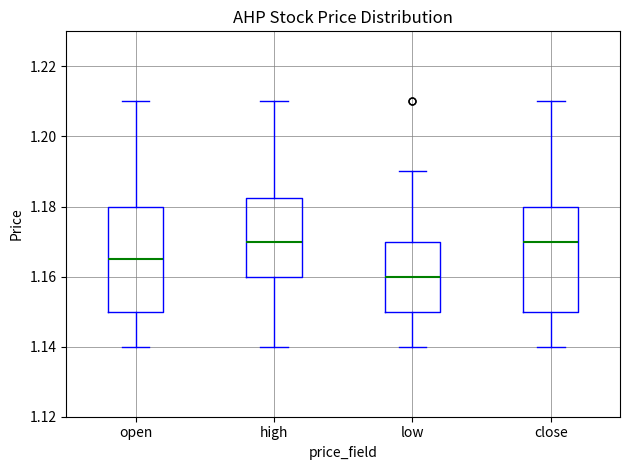

Reading left to right, read every box against the y-axis: the position of its median line, the range the box covers, and the ends of its whiskers. The values are not printed on the chart, so give them approximately, as read against the axis.

open: median 1.166, box 1.150 to 1.180, whiskers 1.140 to 1.210
high: median 1.170, box 1.160 to 1.182, whiskers 1.140 to 1.210
low: median 1.160, box 1.150 to 1.170, whiskers 1.140 to 1.190
close: median 1.170, box 1.150 to 1.180, whiskers 1.140 to 1.210